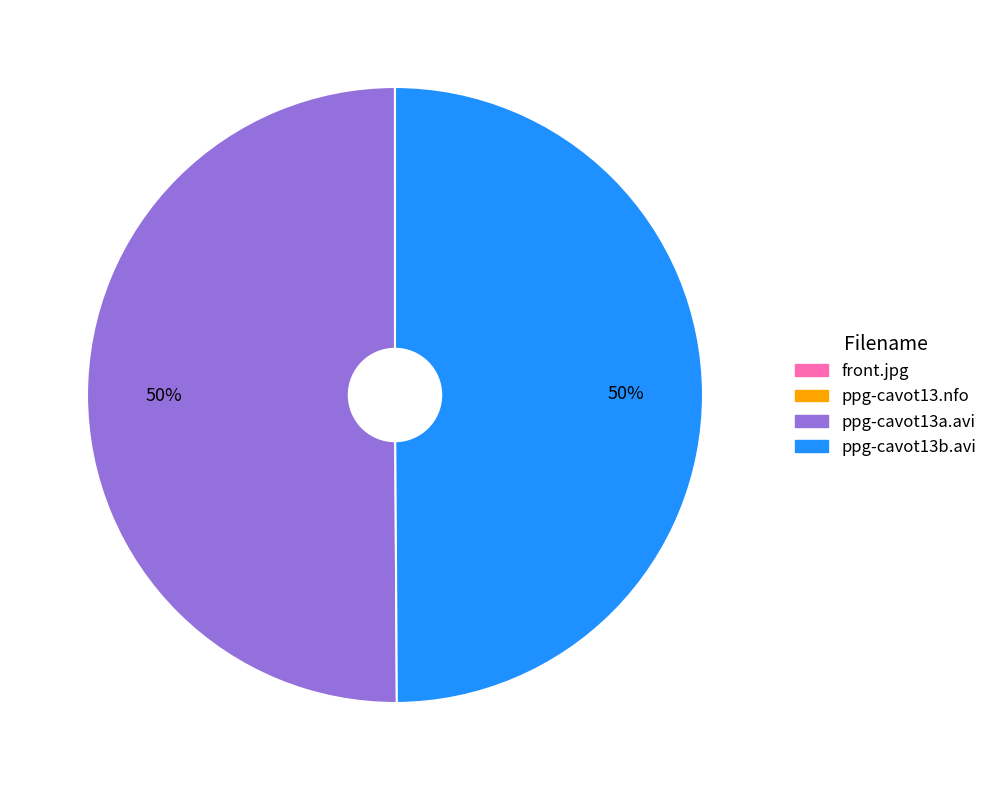

To the nearest percent, what is the average slice percentage?

25%